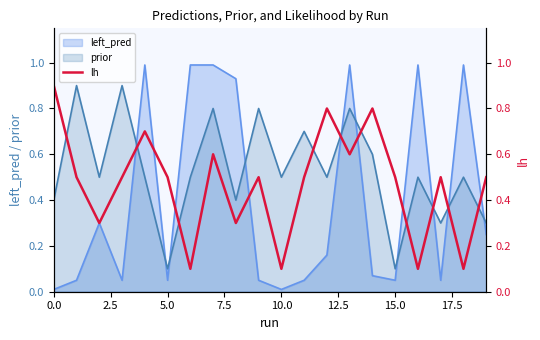

Is it true that prior equals 0.5 at 10.0?

True